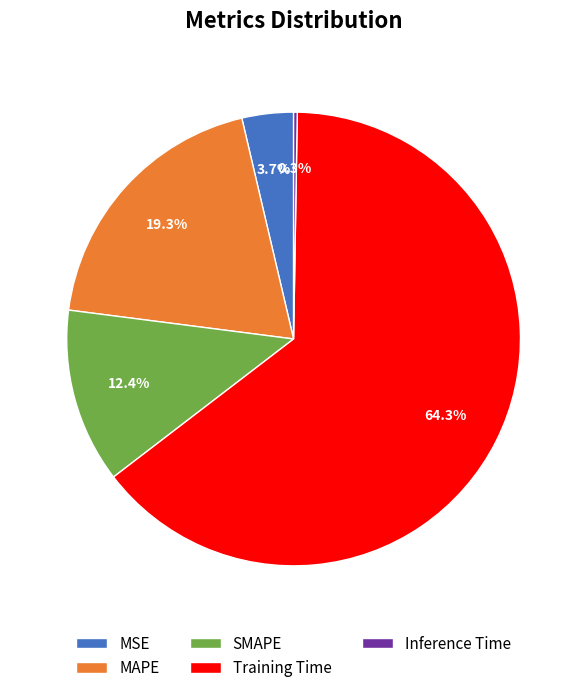

The SMAPE slice represents 25% of the pie. True or false?

False